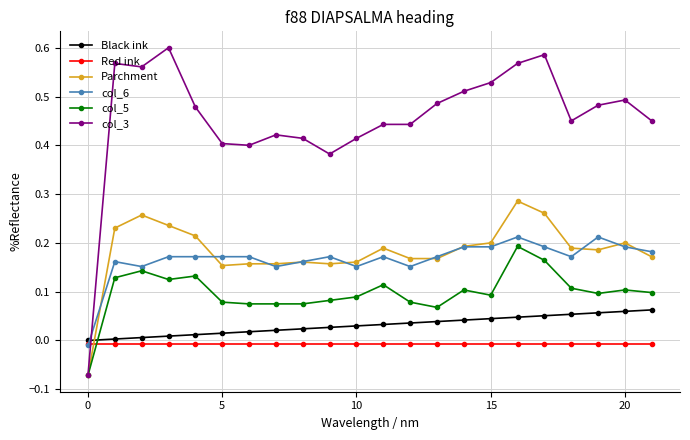

Which series ends up on top after the final intersection of col_6 and Black ink?

col_6